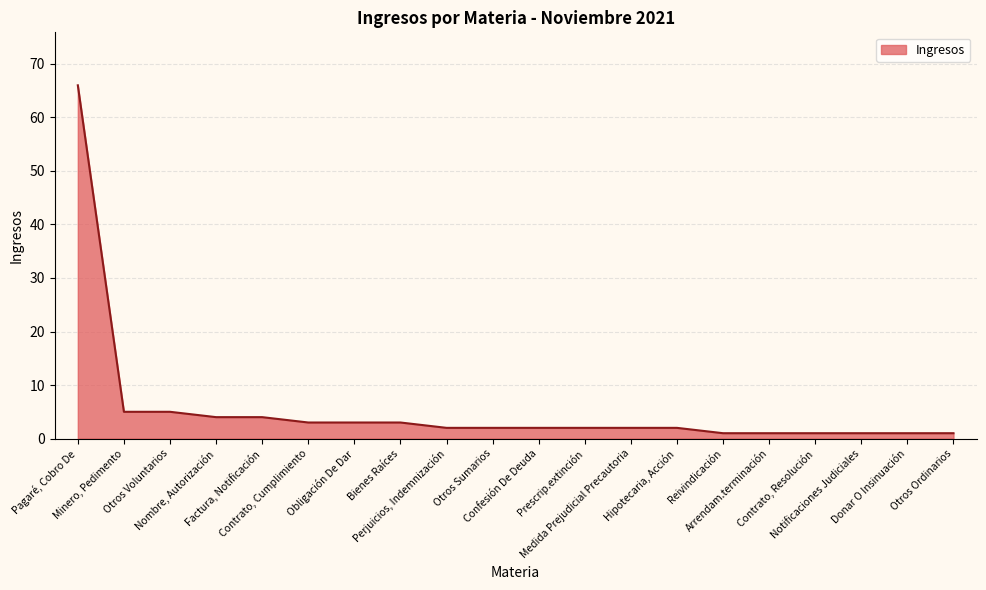

What is the sum of all values?

111